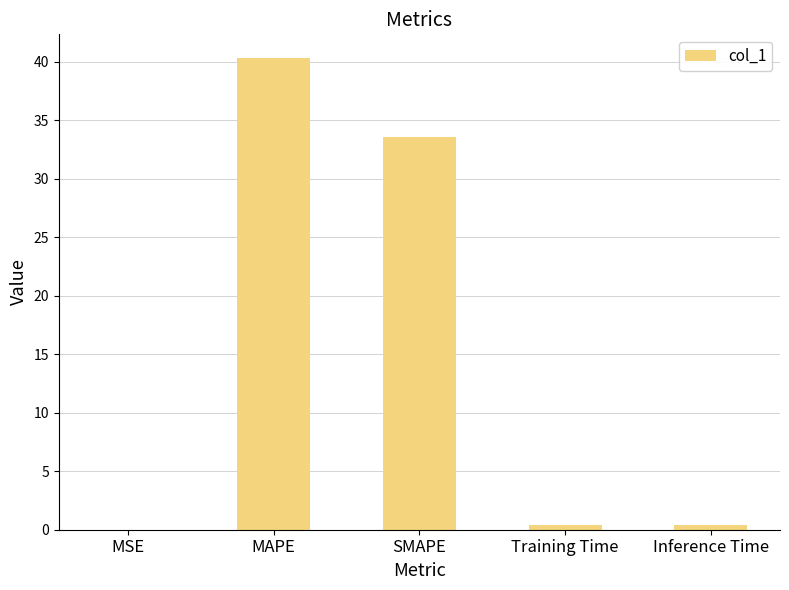

Are the bars grouped side by side (vs. stacked)?

No